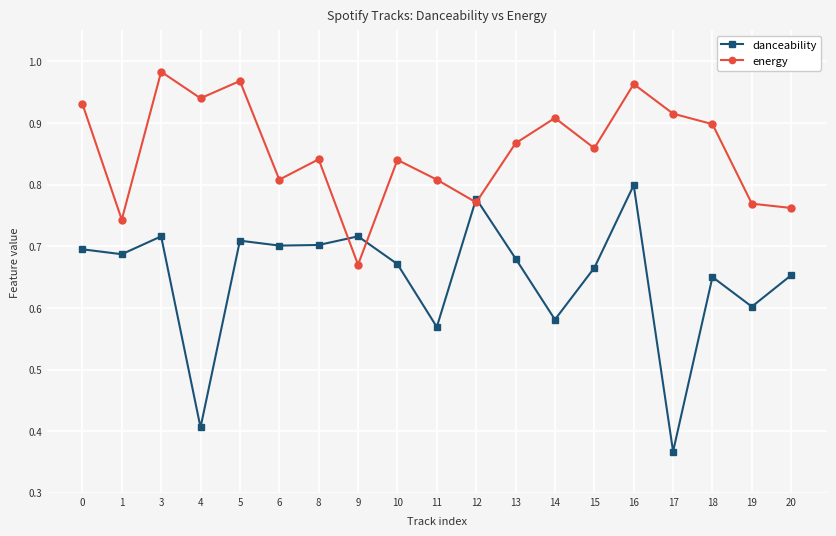

True or false: energy has more than 2 points higher than both neighbors.

True